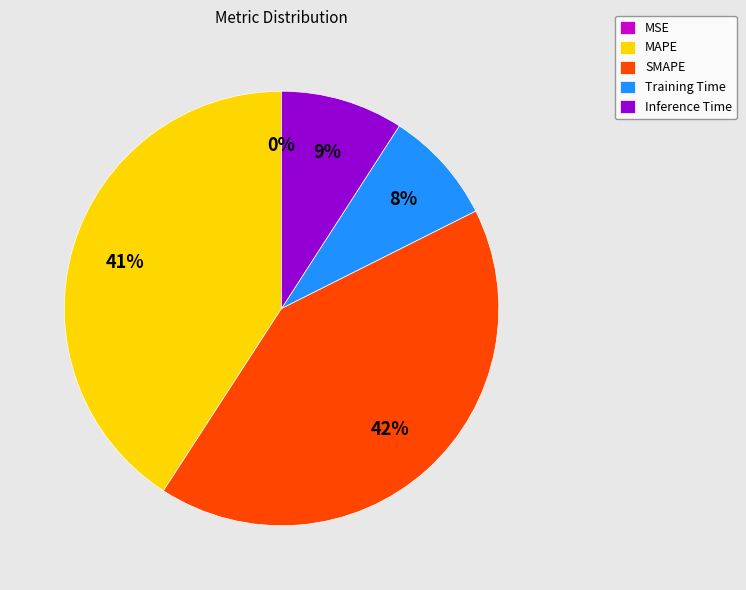

What percentage is the MAPE slice, to the nearest percent?

41%